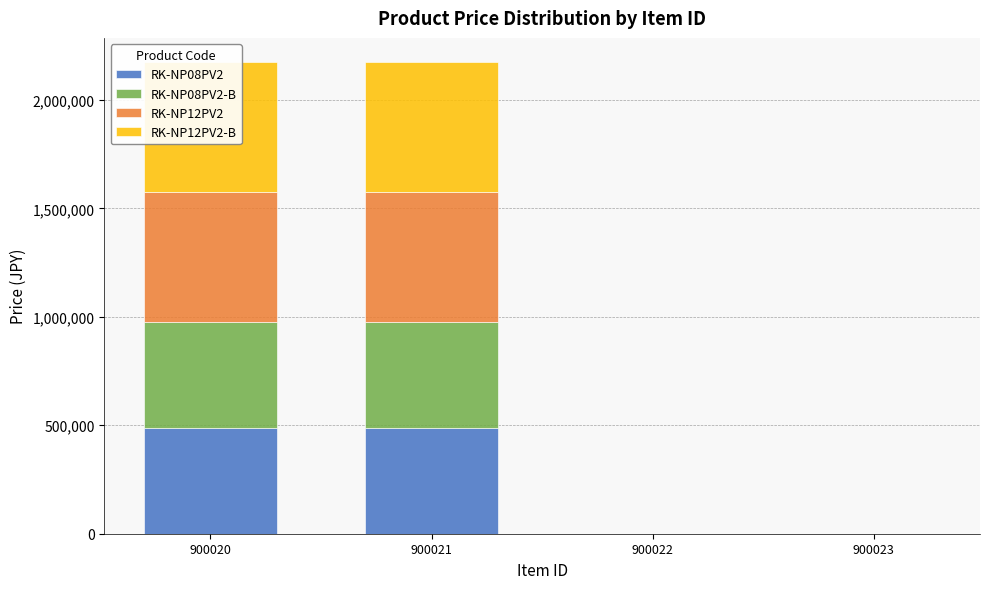

Which series has the largest total across all categories?

RK-NP12PV2